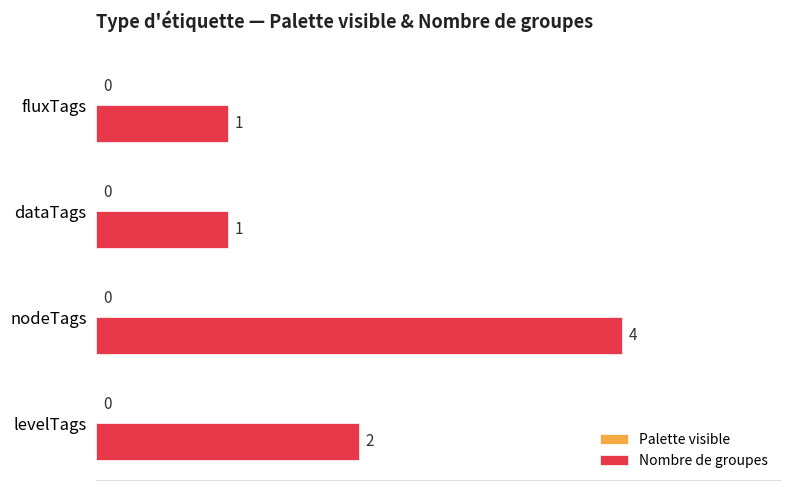

What is the difference between the maximum and minimum values?

3